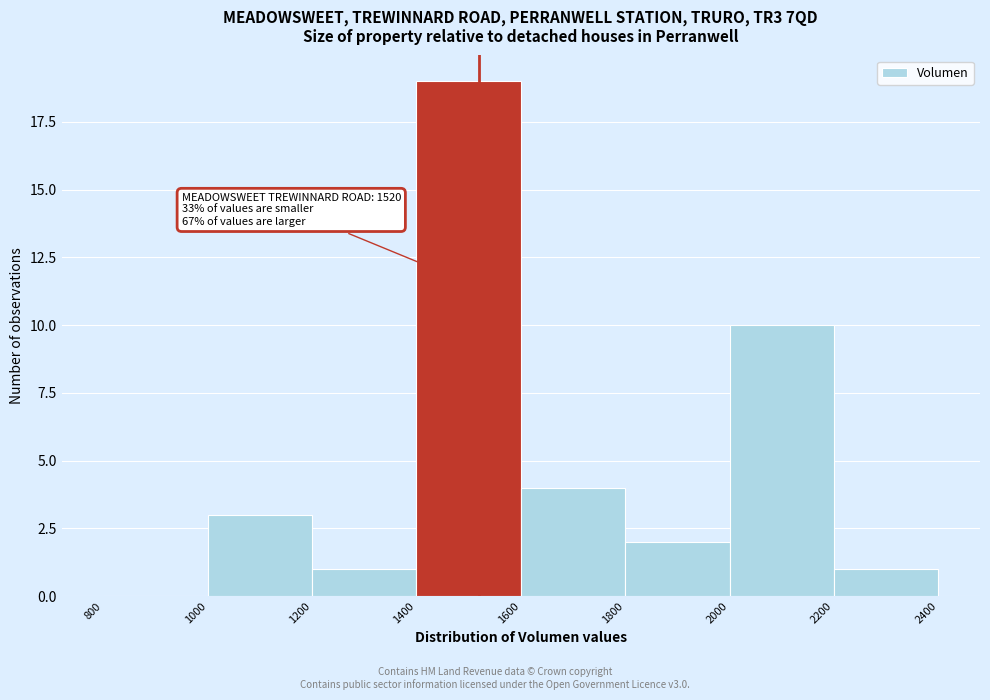

Over which range of the x-axis is the bar tallest?

1400 to 1600